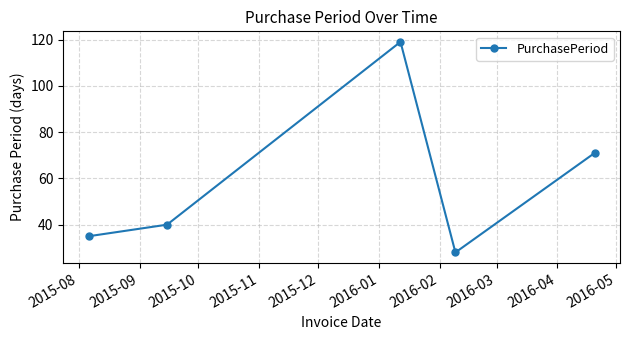

How many lines are shown in the chart?

1